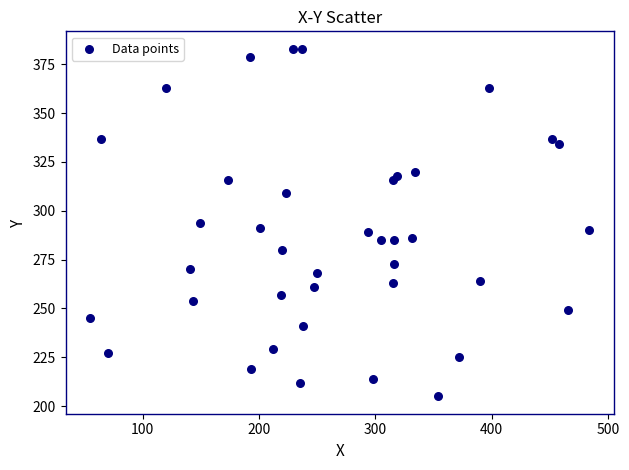

What is the range of Y values (max minus min)?

178